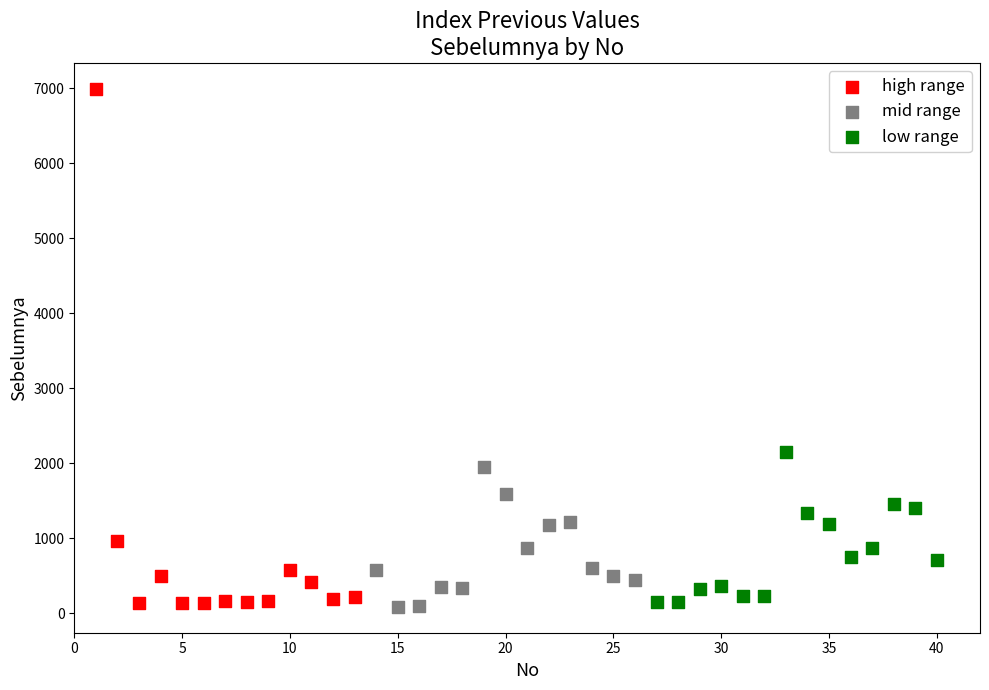

Which series reaches the maximum Y coordinate?

high range